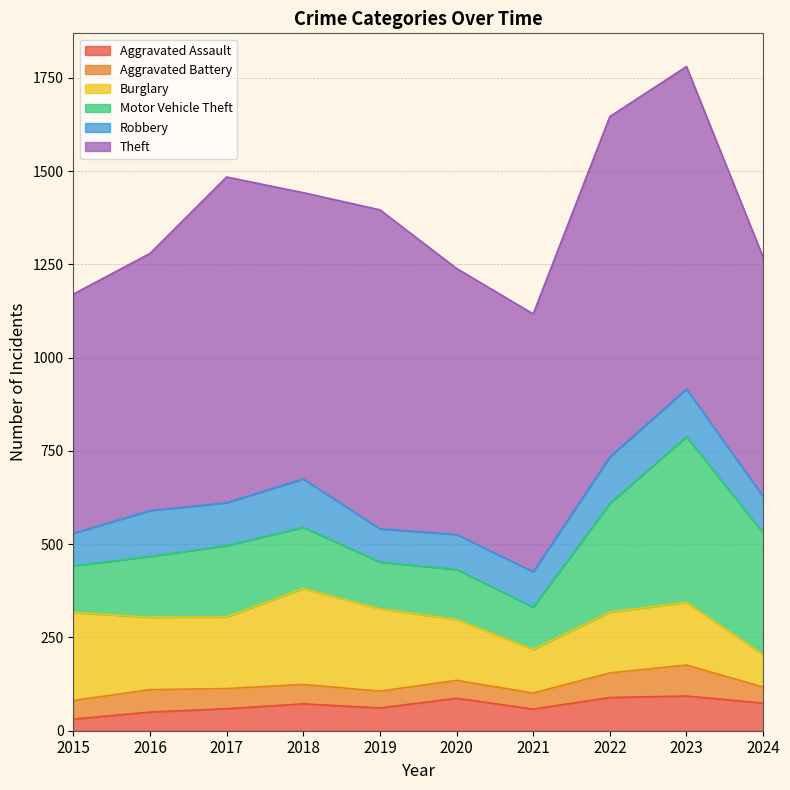

Reading left to right, extract all data points from this chart.

Aggravated Assault: 2015=31	2016=50	2017=59	2018=72	2019=61	2020=87	2021=58	2022=89	2023=93	2024=74
Aggravated Battery: 2015=50	2016=60	2017=54	2018=52	2019=45	2020=48	2021=43	2022=66	2023=83	2024=43
Burglary: 2015=236	2016=194	2017=192	2018=257	2019=221	2020=163	2021=117	2022=163	2023=168	2024=87
Motor Vehicle Theft: 2015=125	2016=163	2017=191	2018=164	2019=125	2020=134	2021=113	2022=291	2023=444	2024=326
Robbery: 2015=87	2016=123	2017=115	2018=130	2019=89	2020=94	2021=95	2022=125	2023=128	2024=98
Theft: 2015=641	2016=689	2017=873	2018=767	2019=855	2020=713	2021=691	2022=912	2023=864	2024=641